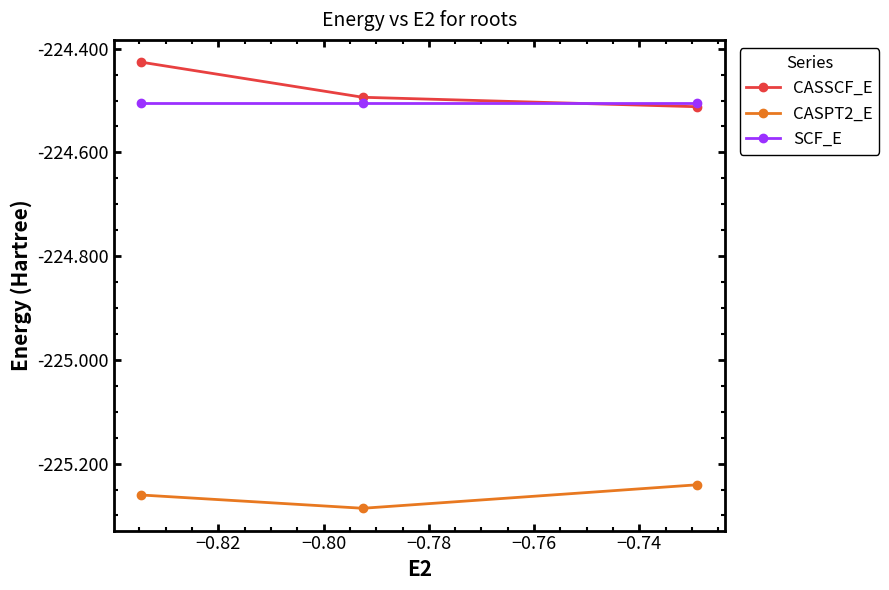

List the series in order of their peak value, lowest first.

CASPT2_E, SCF_E, CASSCF_E